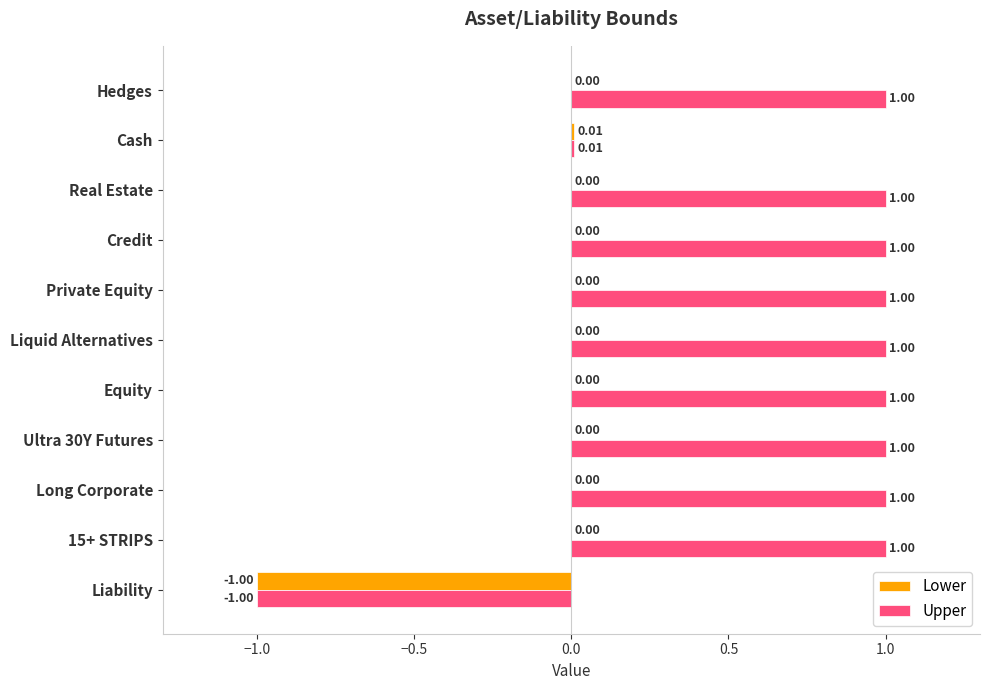

What are all the series names shown in the legend?

Lower, Upper